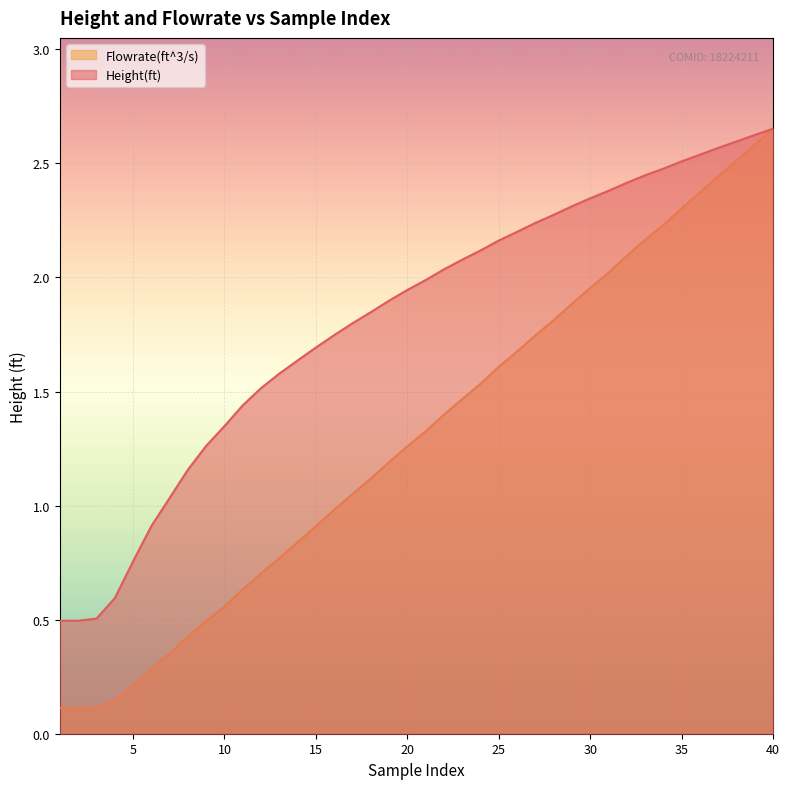

Does the chart display data point markers on the line(s)?

No